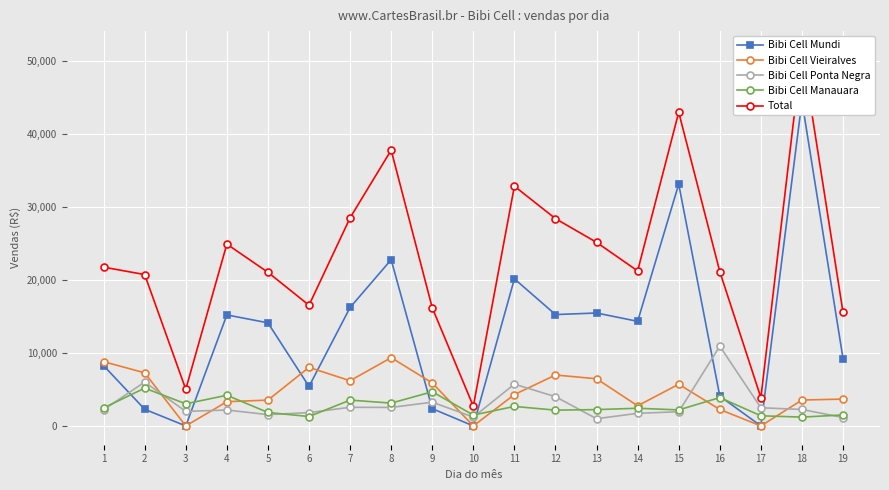

At which category does Total reach its first local valley?

3